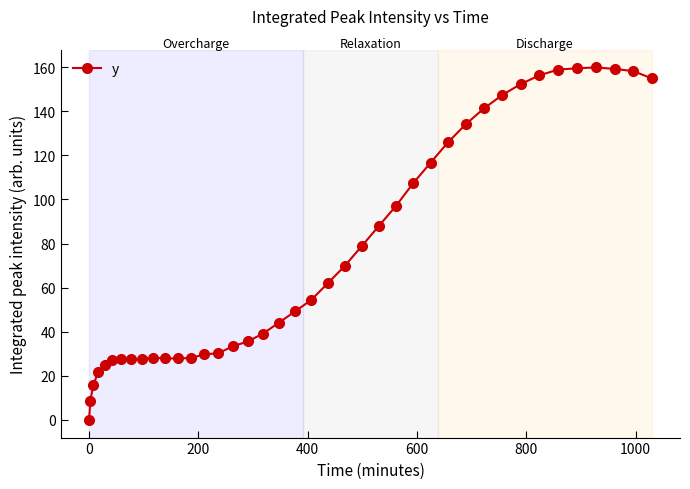

True or false: there are more than 2 points higher than both neighbors.

True